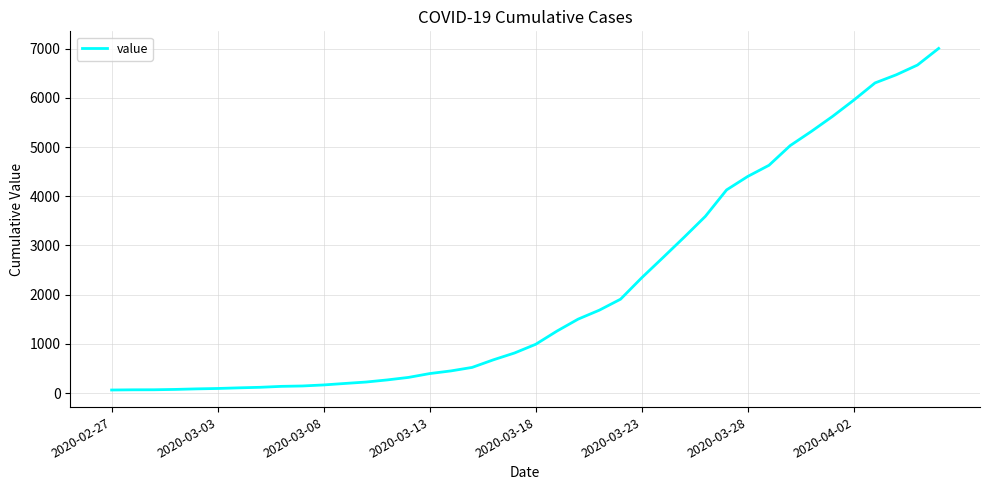

What is the maximum value shown in the chart?

7003